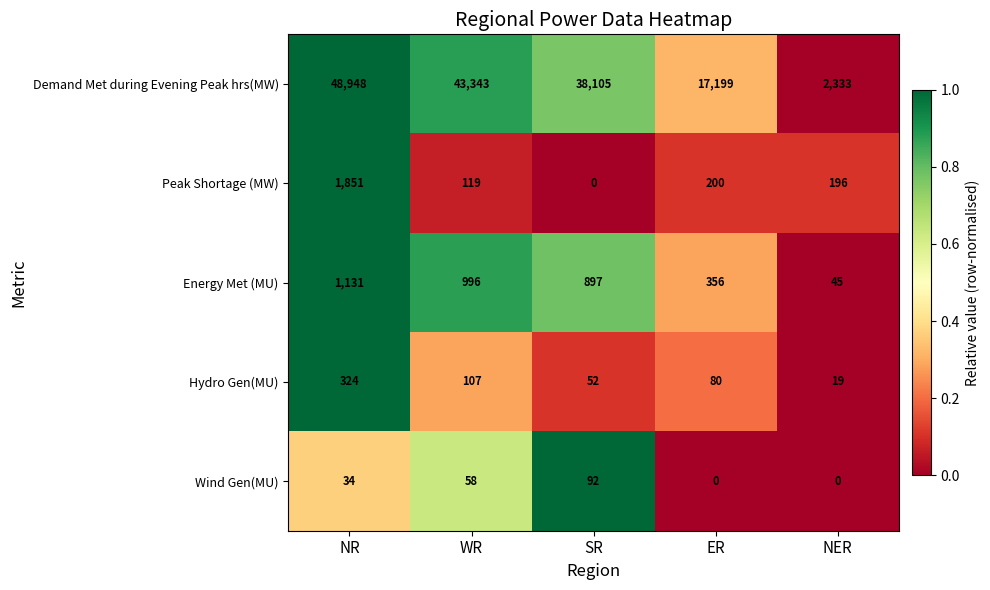

At which label is Wind Gen(MU) closest to 46?

NR